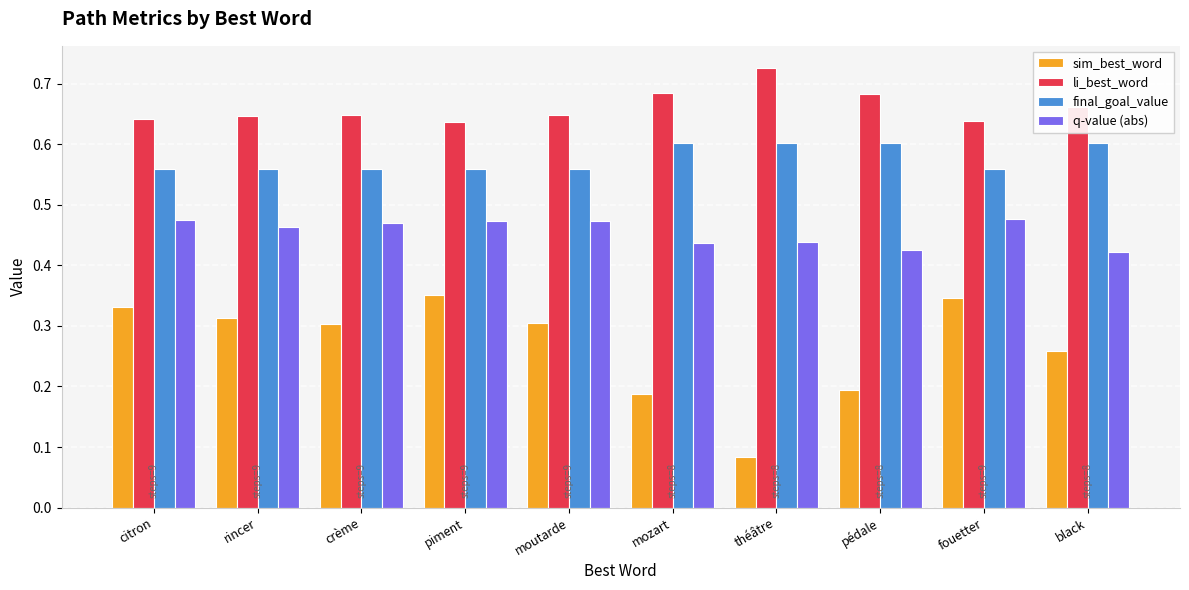

The value of li_best_word at moutarde is 0.6. True or false?

True